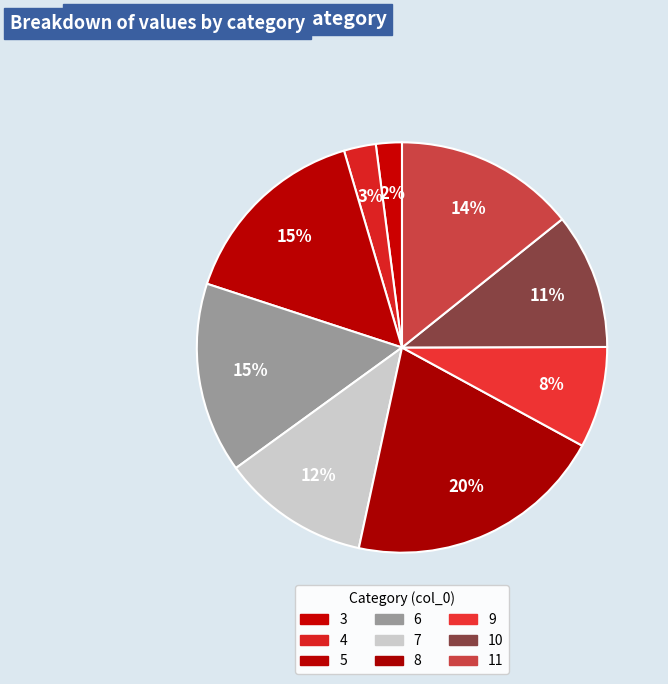

What percentage do 8 and 5 together represent?

35.8%